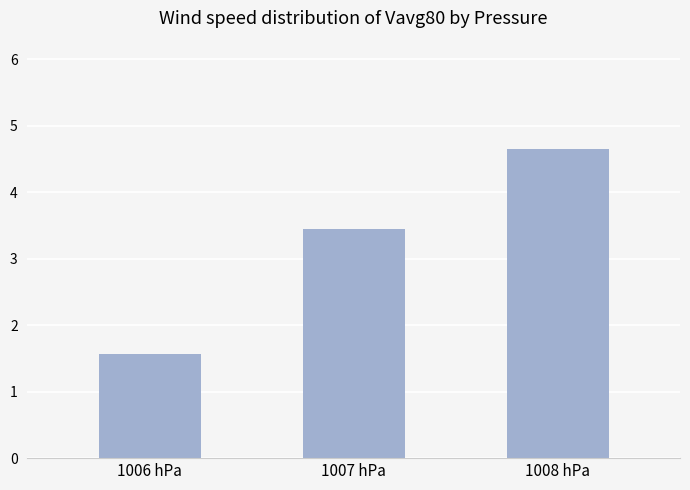

Count the values in the range 1 to 4.

2